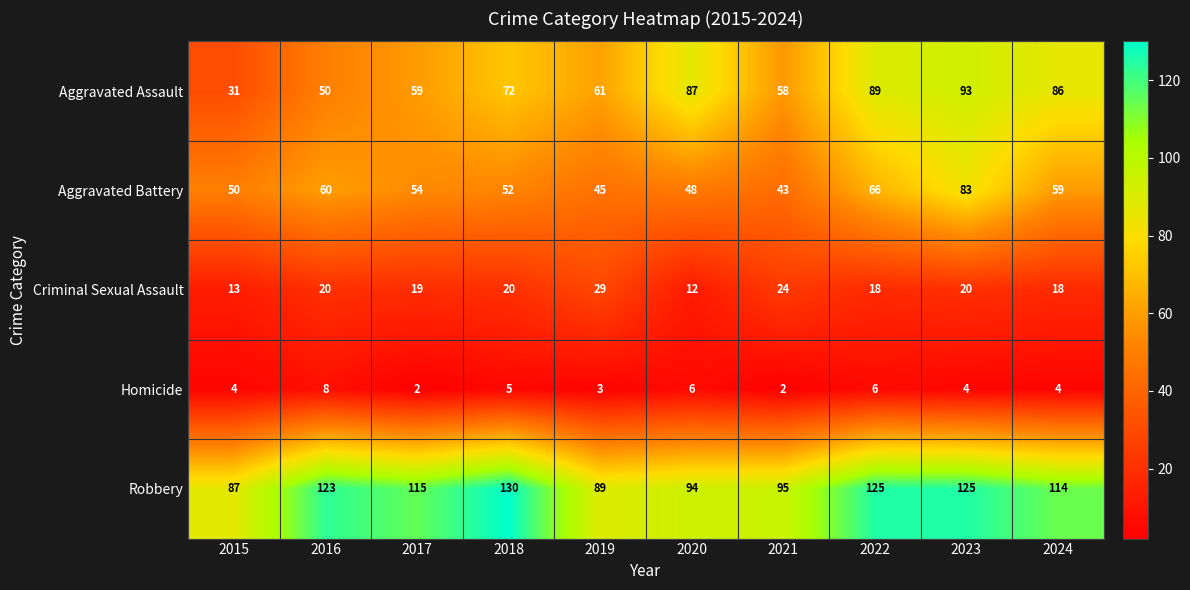

The value of Aggravated Assault at 2016 is 50. True or false?

True